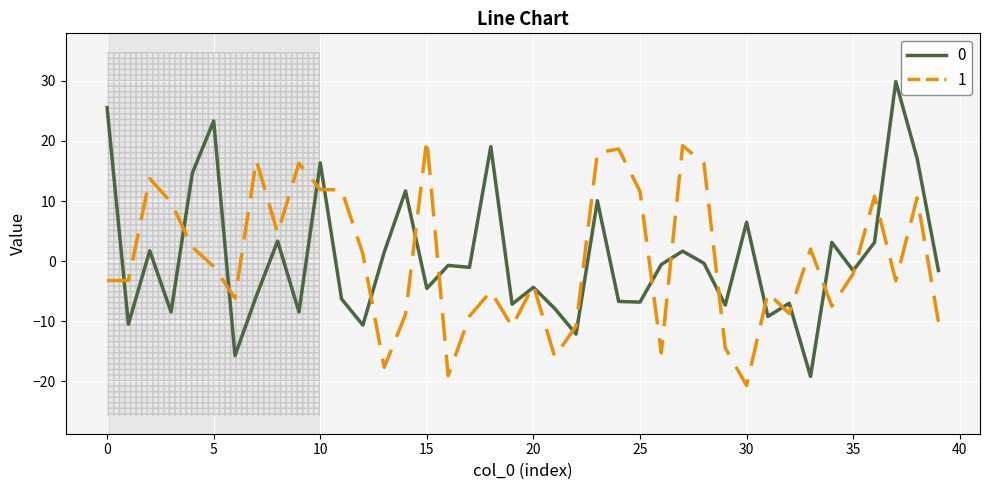

List the series in order of their peak value, lowest first.

1, 0